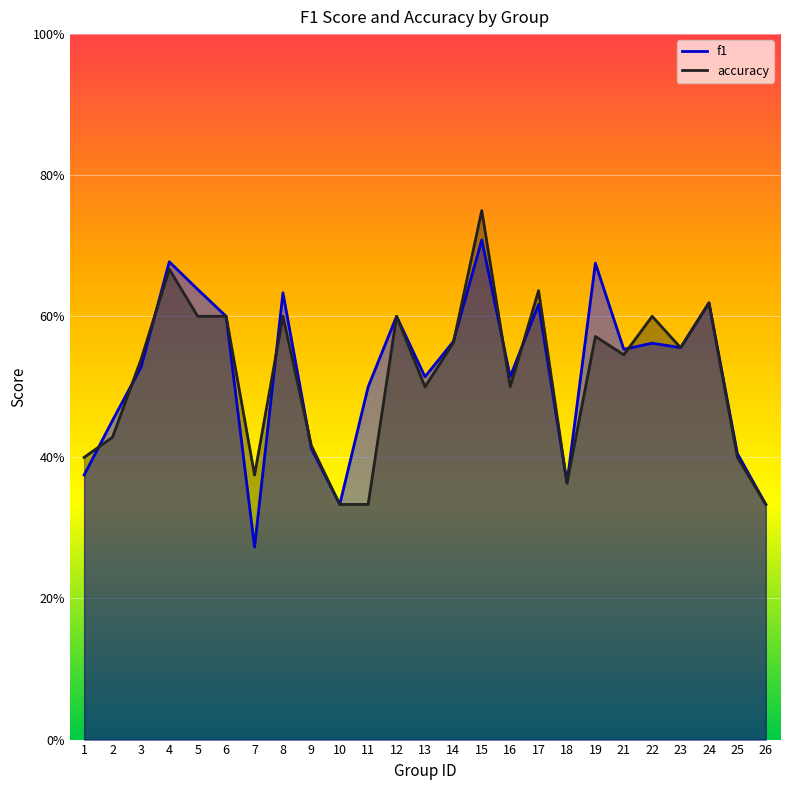

Where is the first local minimum for accuracy?

7